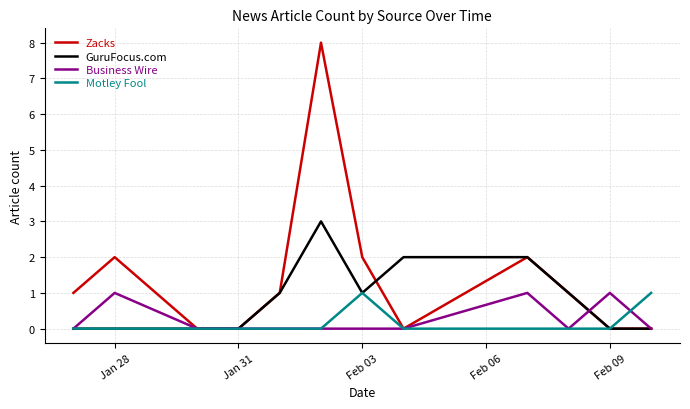

What is the maximum value shown in the chart?

8